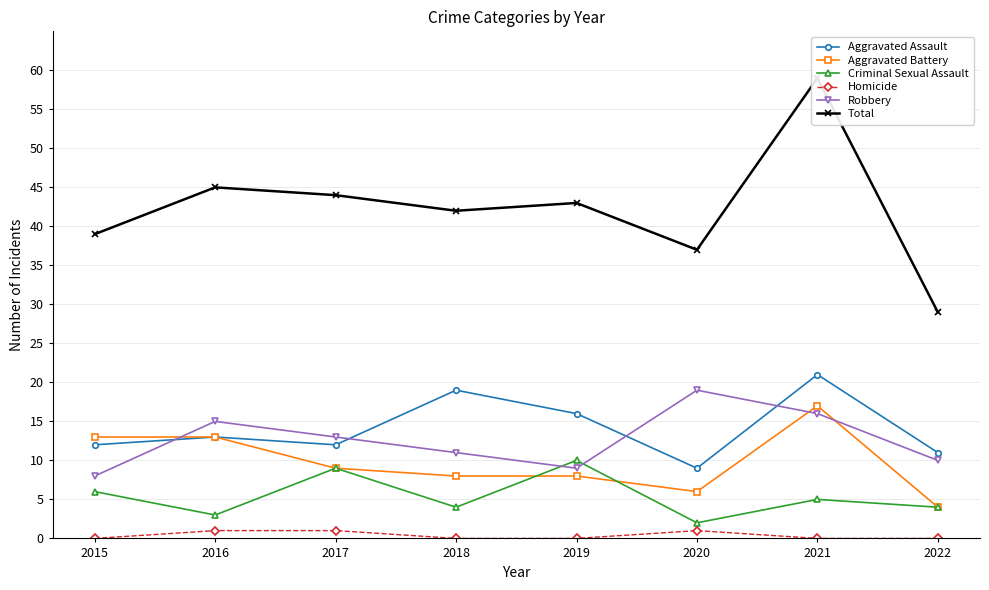

How many data points in Robbery are above 13?

3